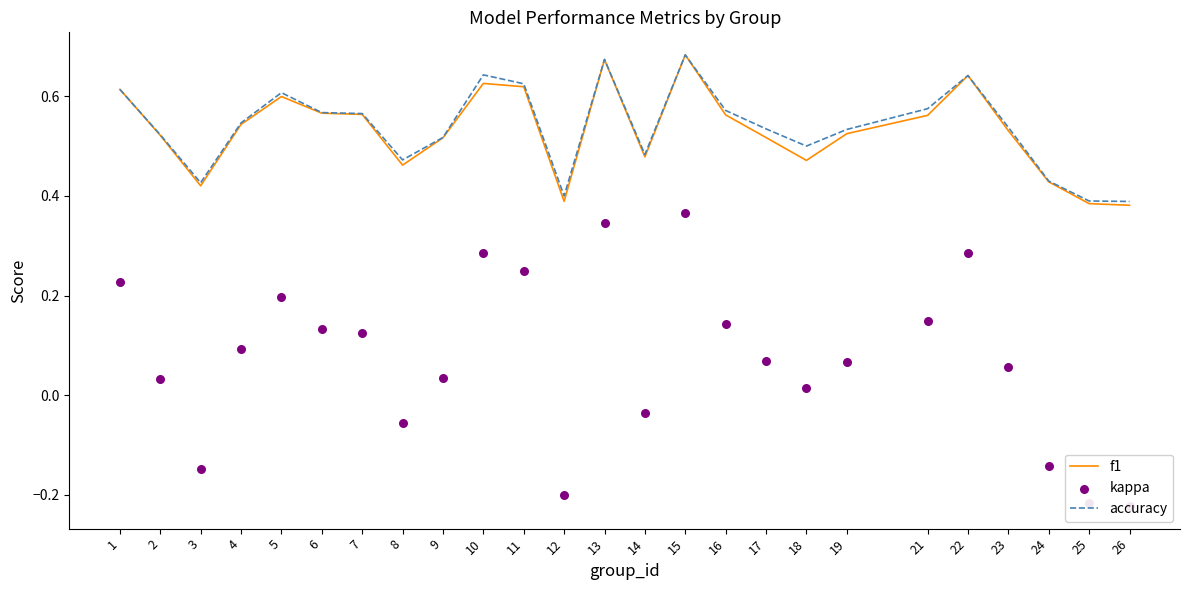

Is the value of f1 at 6 greater than the value of kappa at 26?

Yes